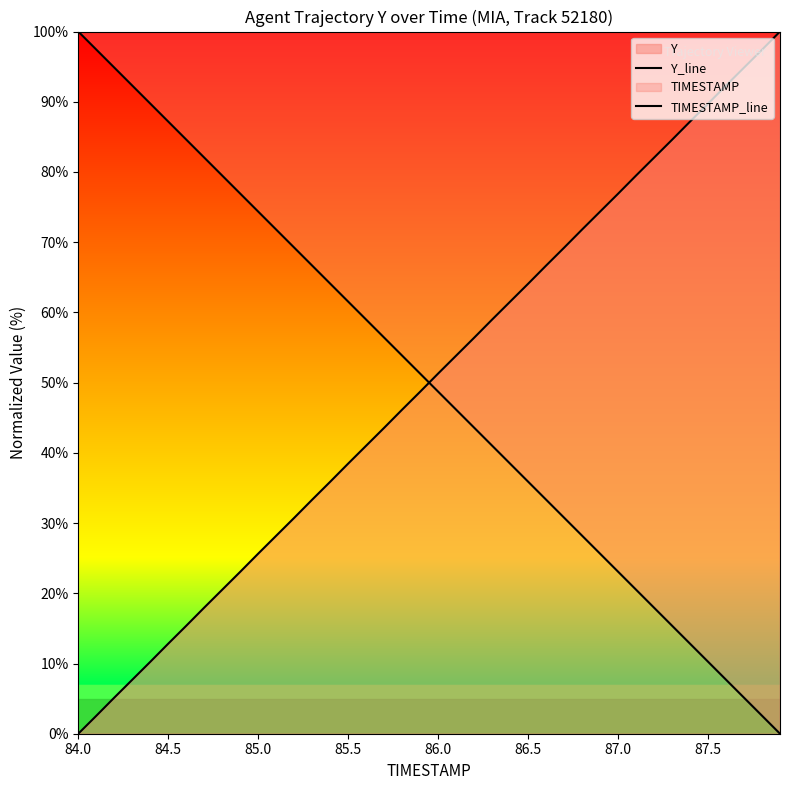

Which series has the largest total across all categories?

TIMESTAMP_line